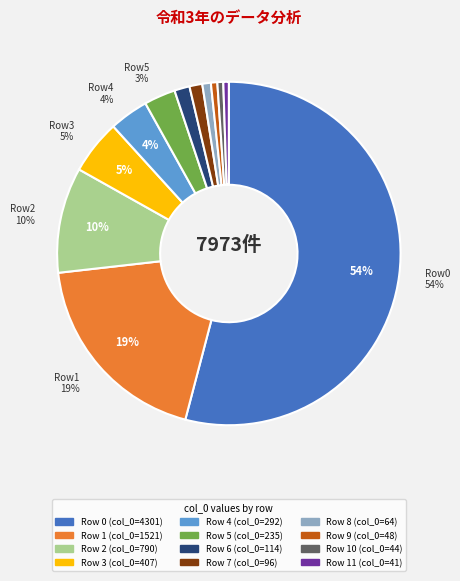

To the nearest percent, what is the average slice percentage?

8%